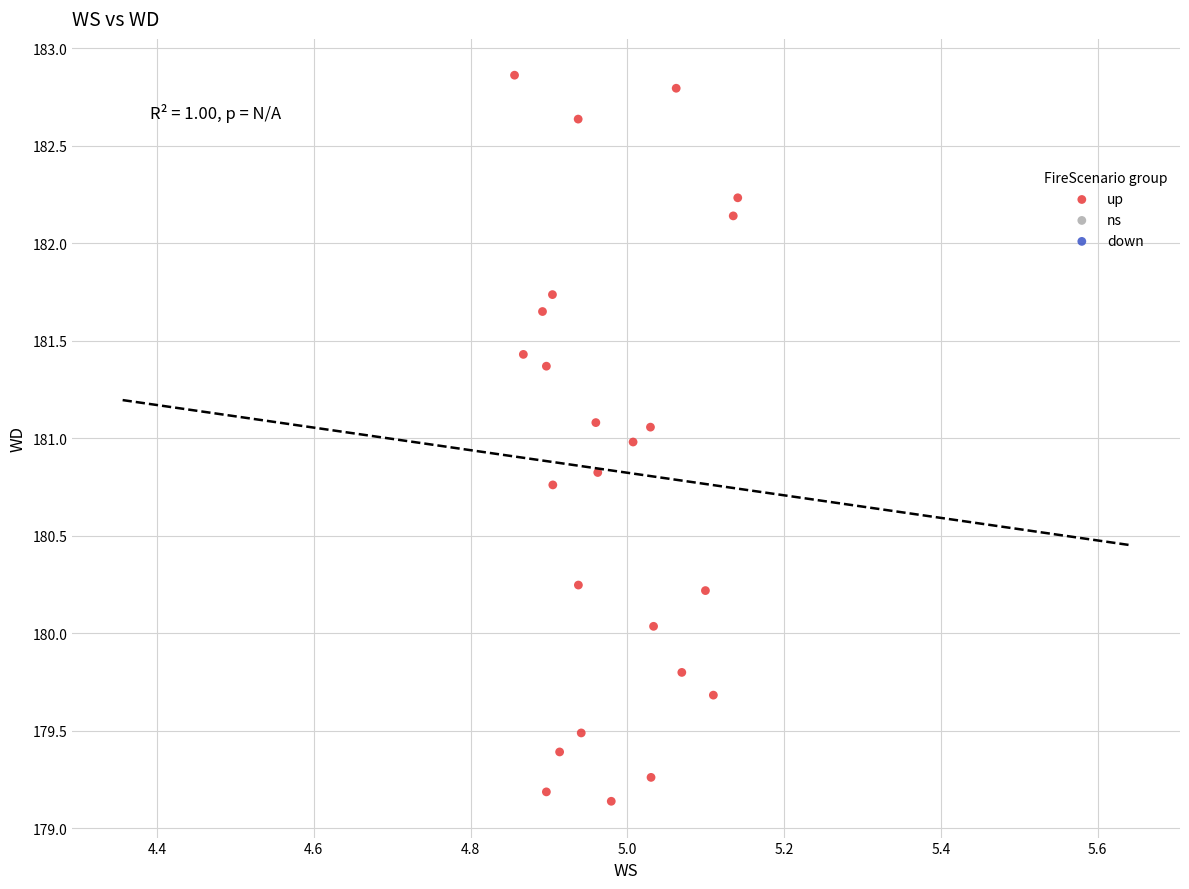

What is the range of X values (max minus min)?

0.3